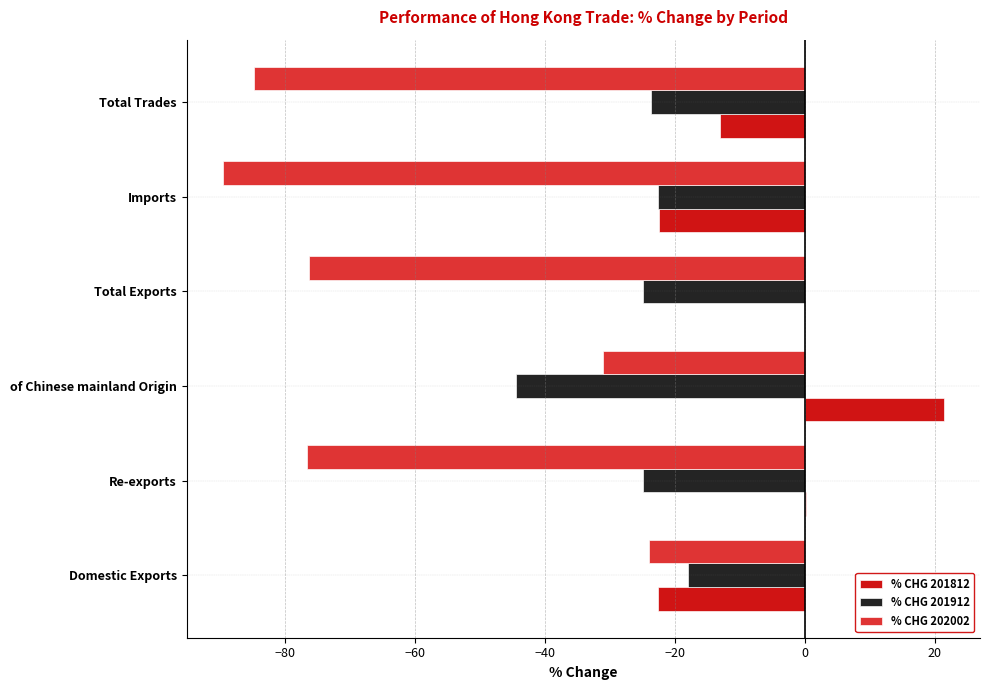

What is the sum of all % CHG 201812 values?

-36.3